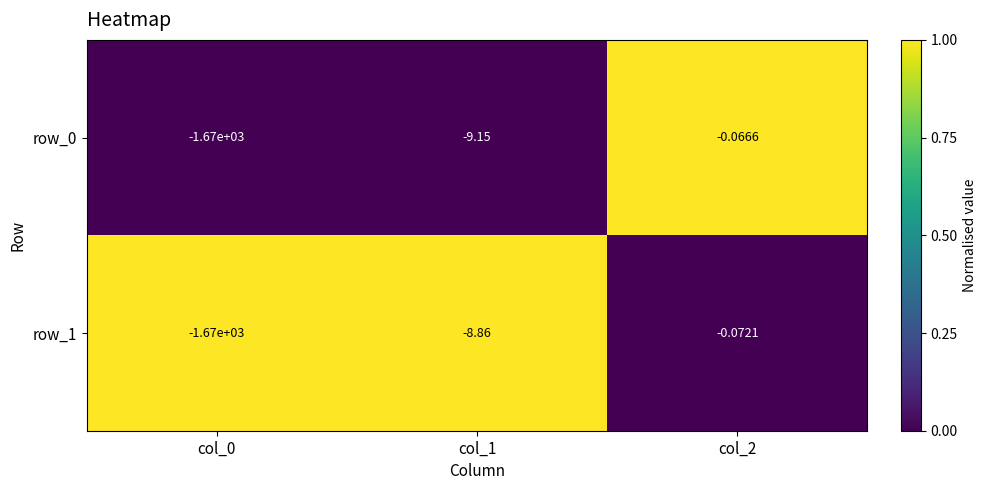

What is the difference between the row_0 values at col_1 and col_2?

9.1